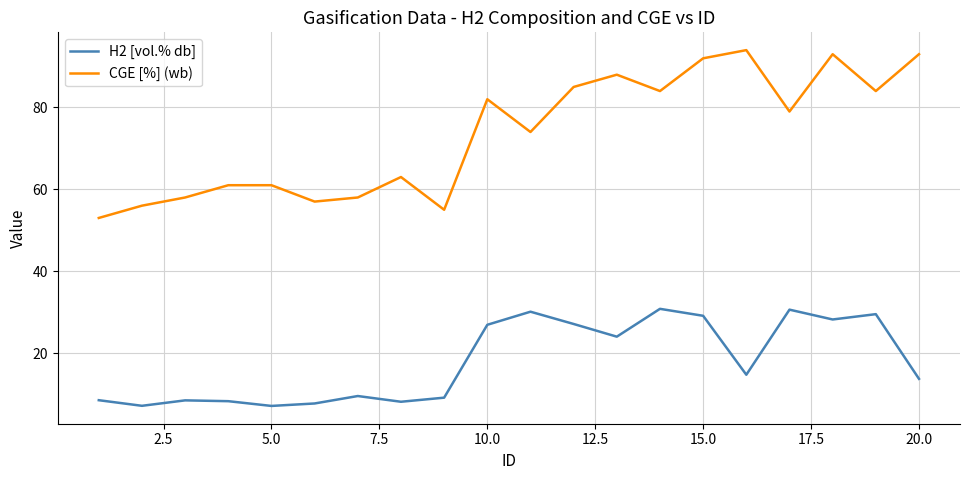

Count the number of data series in this chart.

2